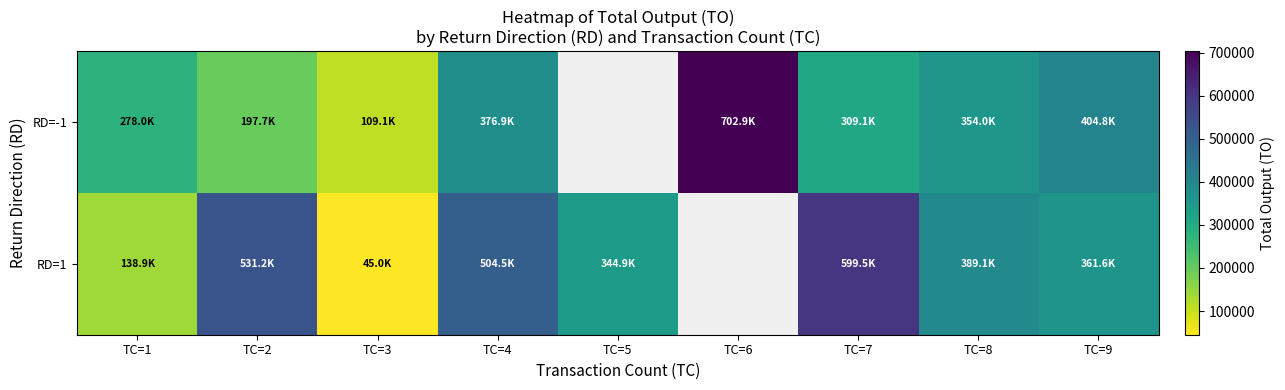

What is the highest value of the RD=1 series?

599480.0